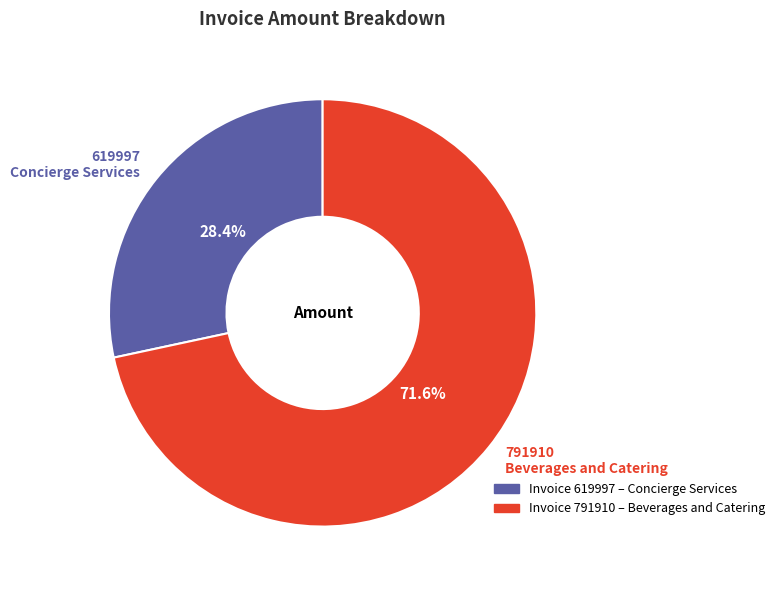

Rank the categories by value from lowest to highest.

619997 Concierge Services, 791910 Beverages and Catering